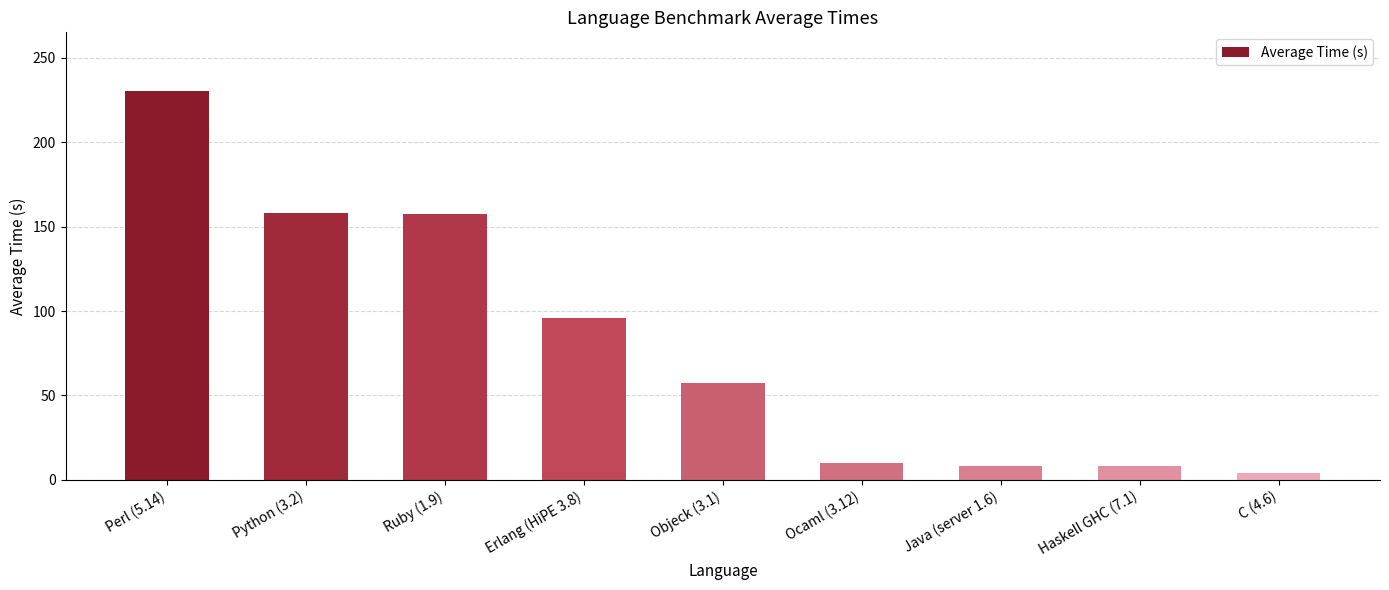

Which has a higher value, Java (server 1.6) or Ruby (1.9)?

Ruby (1.9)